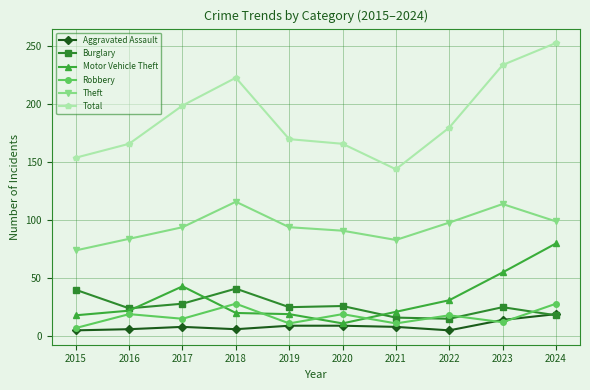

What are all the series names shown in the legend?

Aggravated Assault, Burglary, Motor Vehicle Theft, Robbery, Theft, Total